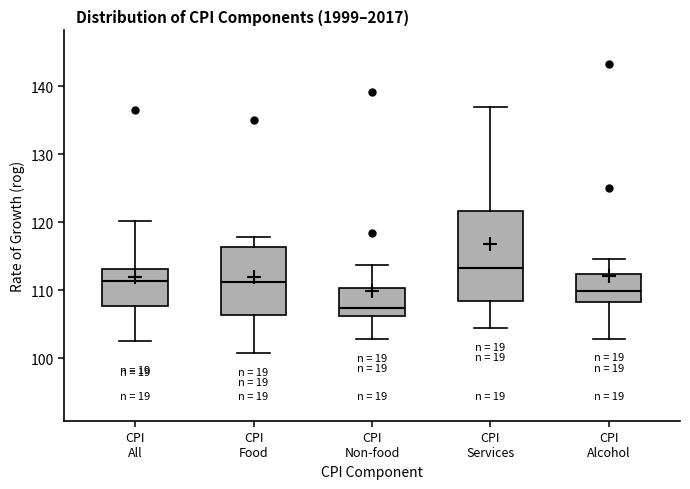

Reading left to right, read every box against the y-axis: the position of its median line, the range the box covers, and the ends of its whiskers. The values are not printed on the chart, so give them approximately, as read against the axis.

CPI All: median 111, box 108 to 113, whiskers 103 to 120
CPI Food: median 111, box 106 to 116, whiskers 101 to 118
CPI Non-food: median 107, box 106 to 110, whiskers 103 to 114
CPI Services: median 113, box 108 to 122, whiskers 104 to 137
CPI Alcohol: median 110, box 108 to 112, whiskers 103 to 115